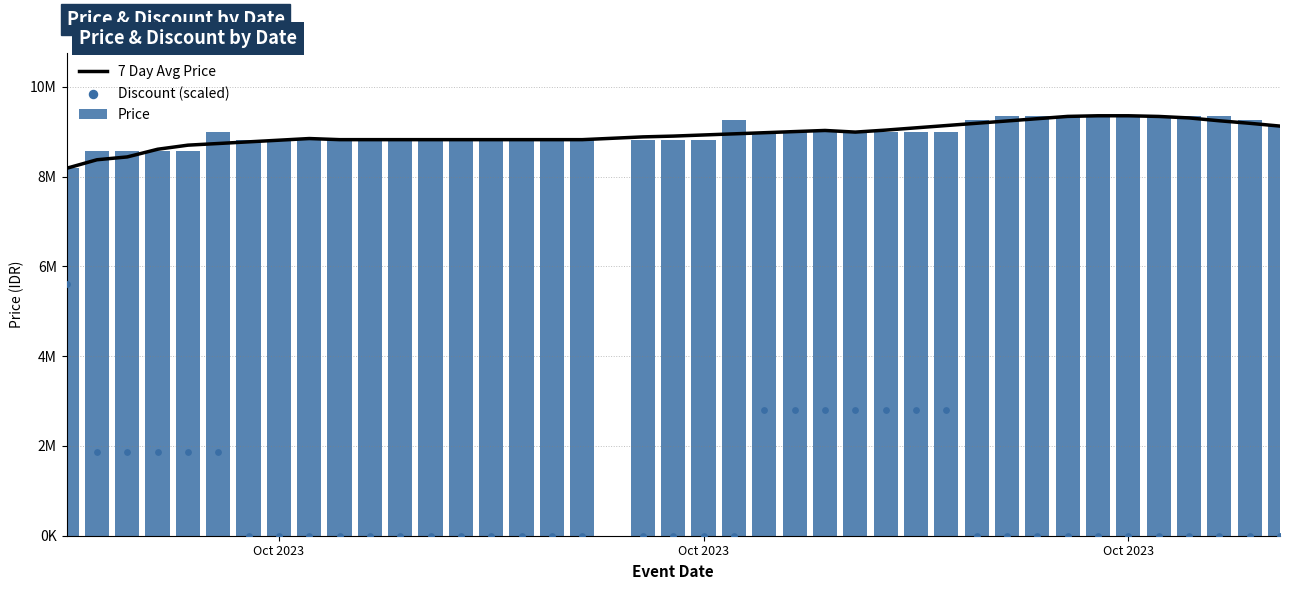

Which series contains the highest Y value?

Price